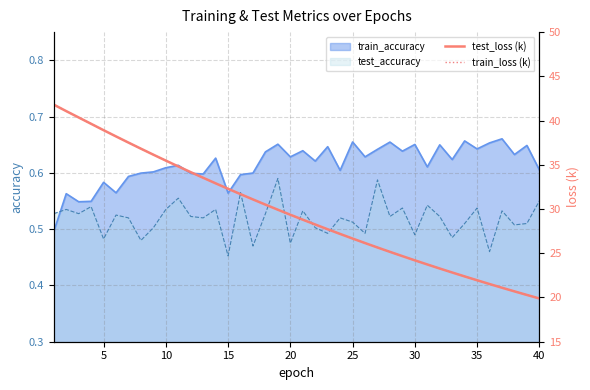

Is it true that train_accuracy equals 0.8 at 5?

False